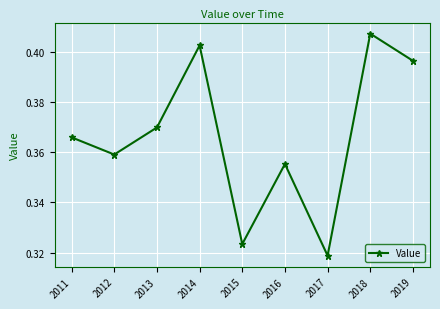

At which category does the chart reach its peak across all series?

2018